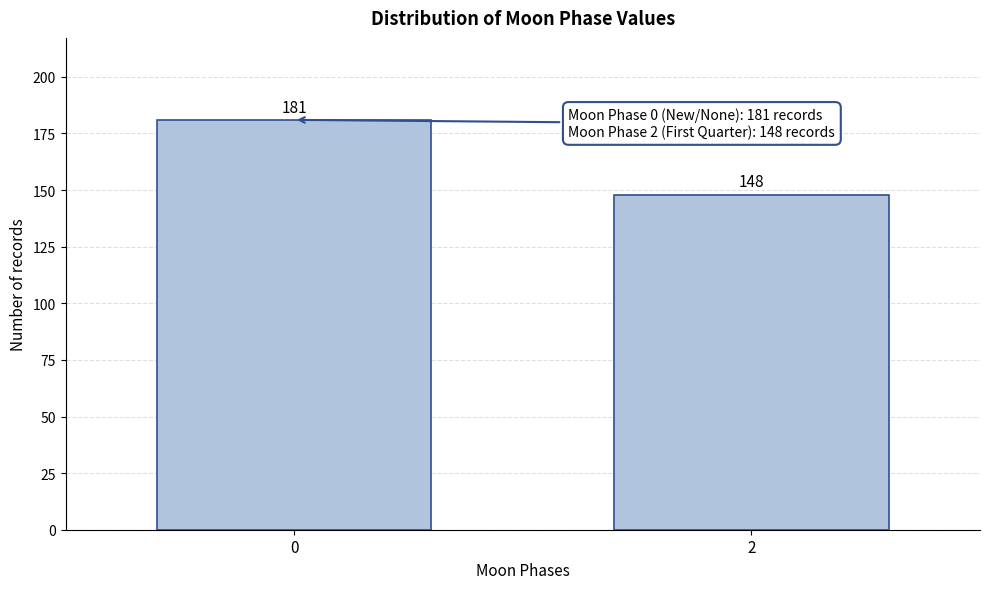

Reading right to left, what are all the values shown in this chart?

2=148	0=181